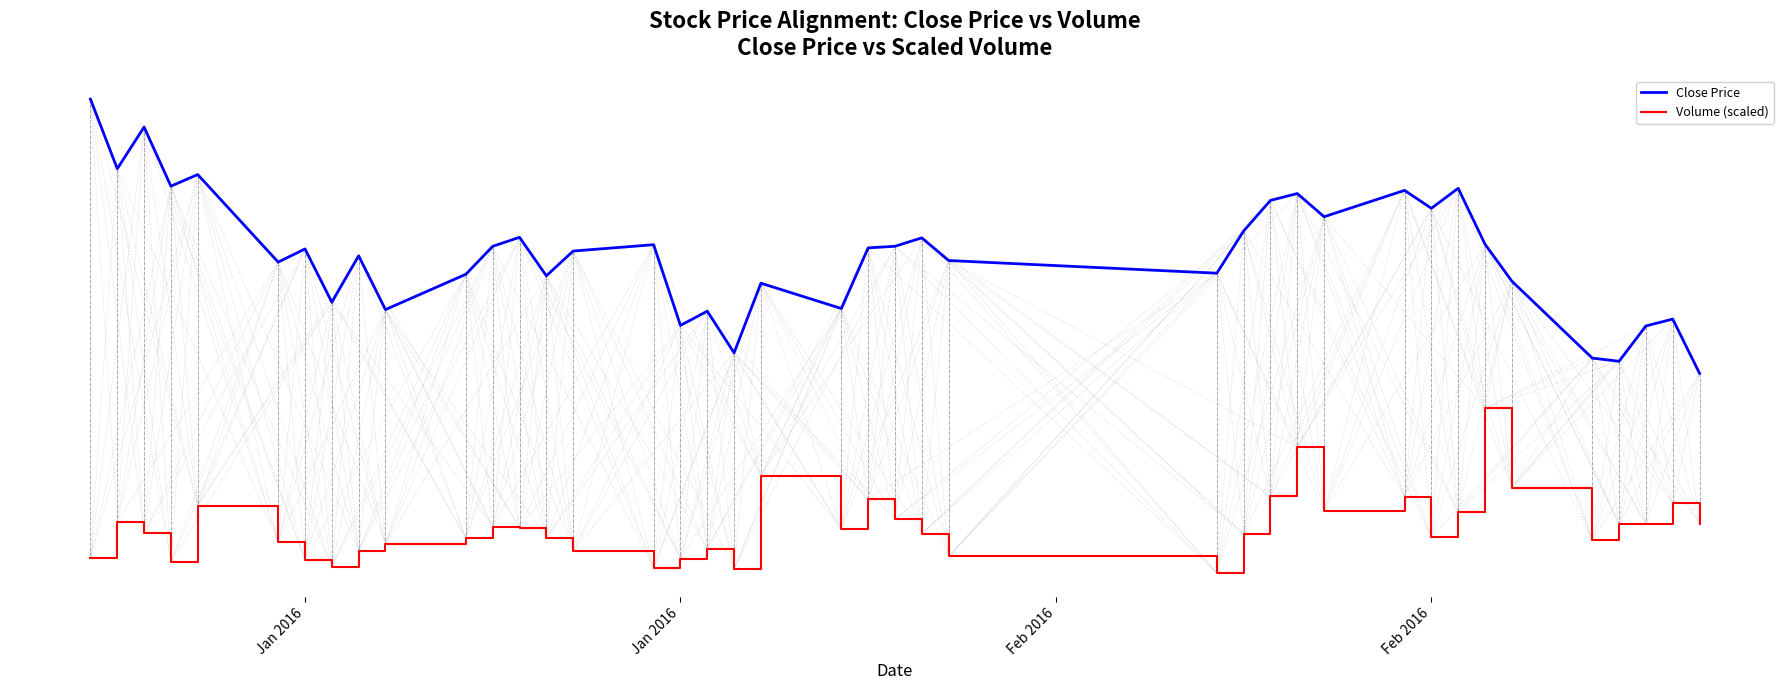

True or false: Volume (scaled) and Close Price cross at least once.

False